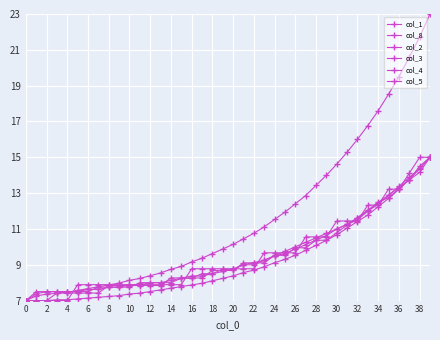

How many data points in col_5 are less than 8?

16